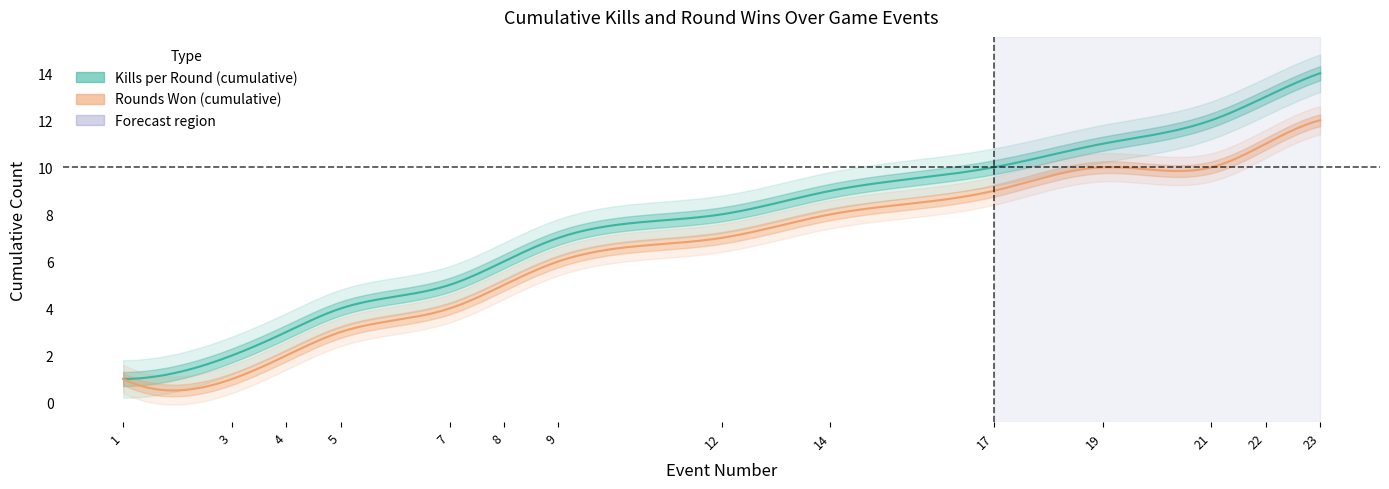

What is the difference between the highest and lowest values at 23?

2